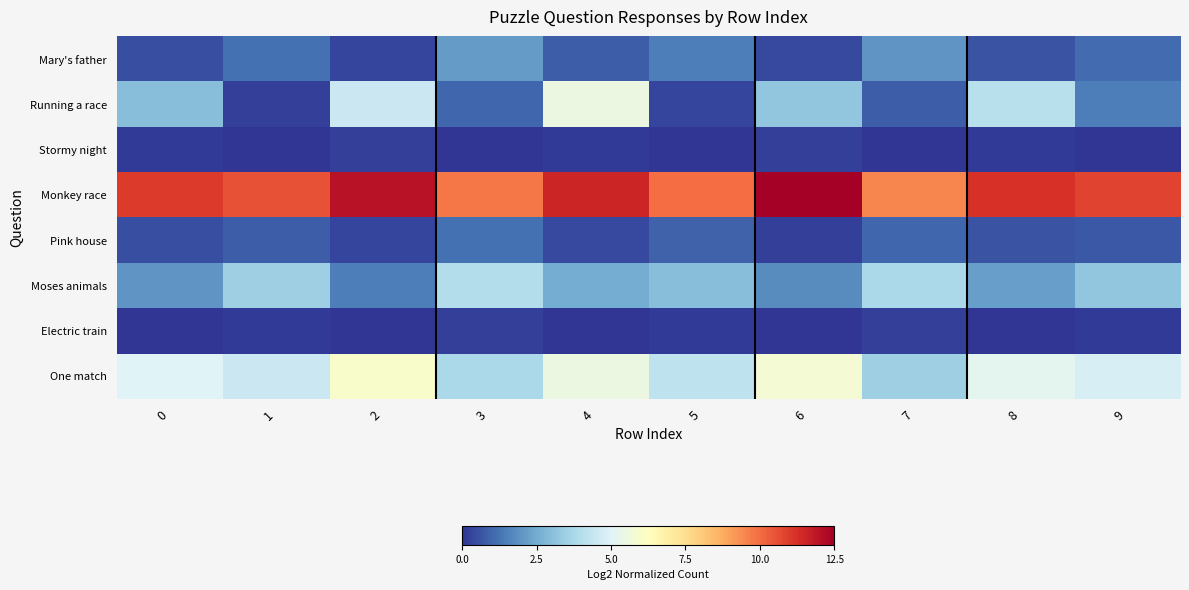

Reading left to right, extract all data points from this chart.

Mary's father: 0=0.5	1=1.2	2=0.3	3=2.1	4=0.8	5=1.5	6=0.4	7=2.0	8=0.6	9=1.1
Running a race: 0=3.0	1=0.2	2=4.5	3=1.0	4=5.5	5=0.3	6=3.2	7=0.8	8=4.1	9=1.5
Stormy night: 0=0.1	1=0.0	2=0.2	3=0.0	4=0.1	5=0.0	6=0.2	7=0.0	8=0.1	9=0.0
Monkey race: 0=11.0	1=10.5	2=12.0	3=9.8	4=11.5	5=10.0	6=12.5	7=9.5	8=11.2	9=10.8
Pink house: 0=0.5	1=0.8	2=0.3	3=1.2	4=0.4	5=0.9	6=0.2	7=1.0	8=0.6	9=0.7
Moses animals: 0=2.0	1=3.5	2=1.5	3=4.0	4=2.5	5=3.0	6=1.8	7=3.8	8=2.2	9=3.2
Electric train: 0=0.0	1=0.1	2=0.0	3=0.2	4=0.0	5=0.1	6=0.0	7=0.2	8=0.0	9=0.1
One match: 0=5.0	1=4.5	2=6.0	3=3.8	4=5.5	5=4.2	6=5.8	7=3.5	8=5.2	9=4.8